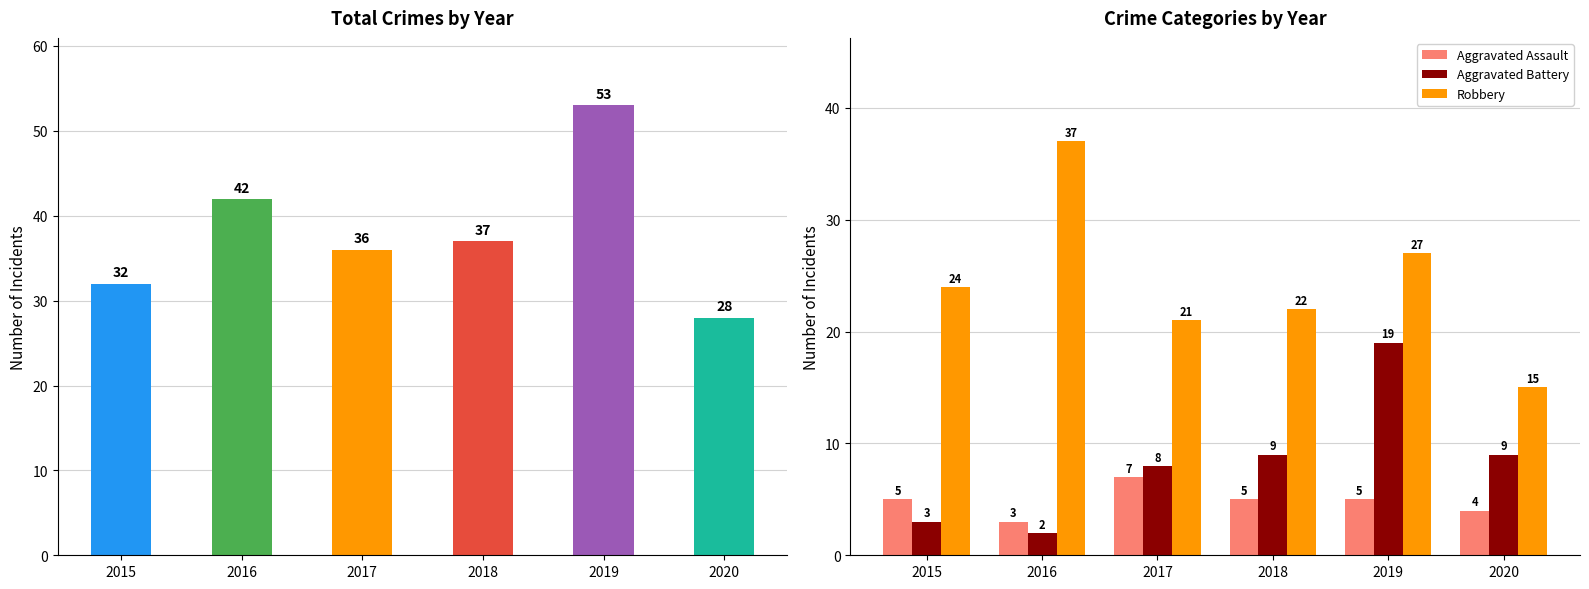

Which series has the largest total across all categories?

Total